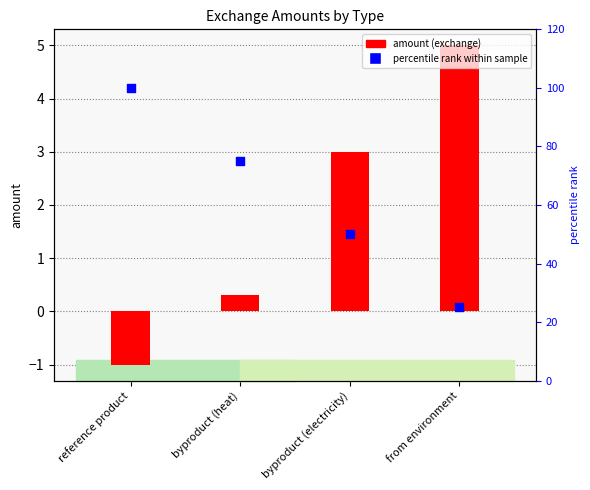

What is the change in value from reference product to from environment?

-75